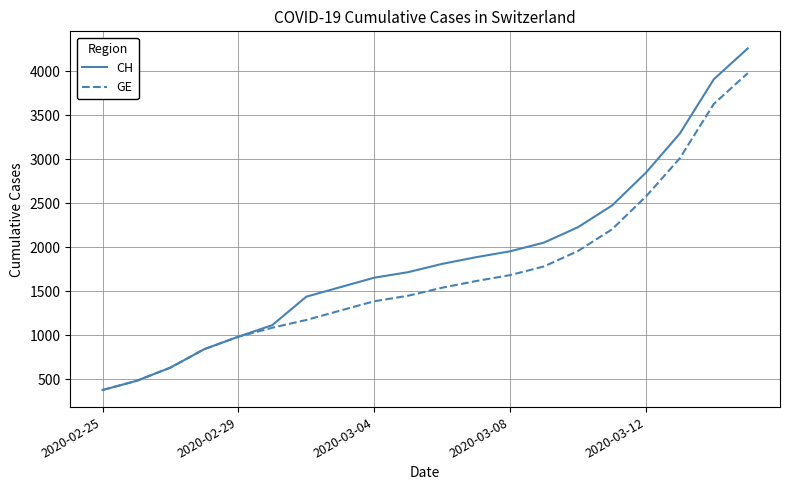

Which series has the largest total across all categories?

CH